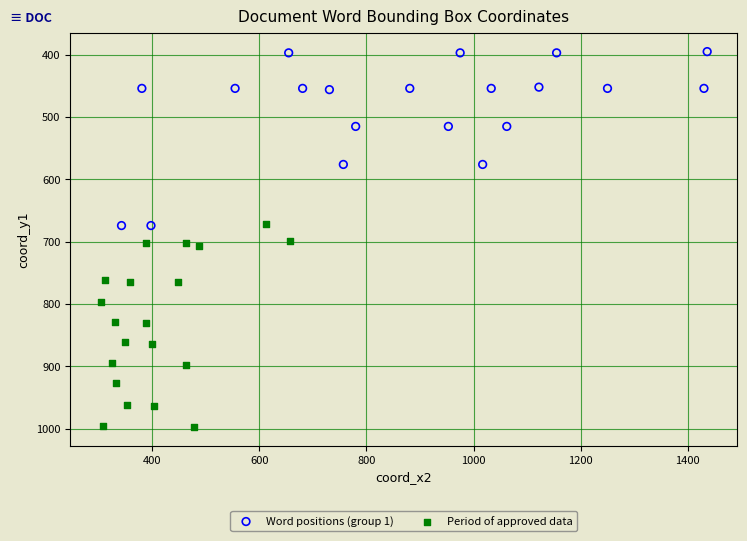

Which series has the largest Y range (max minus min)?

Period of approved data